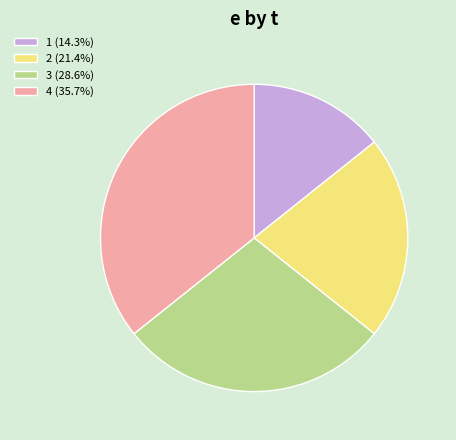

Is there a majority slice in this chart?

No